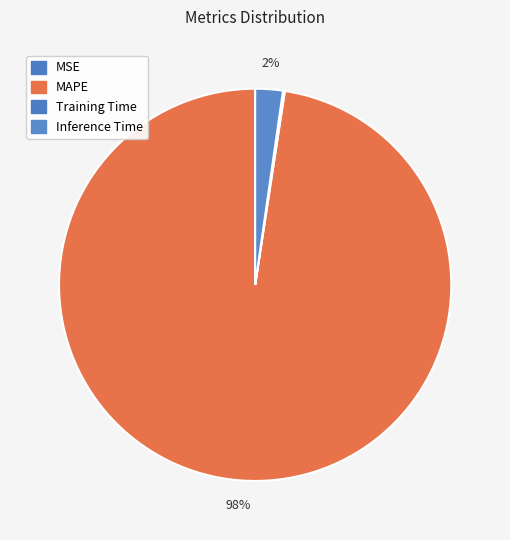

To the nearest percent, what is the difference between the largest and smallest slice percentages?

98%